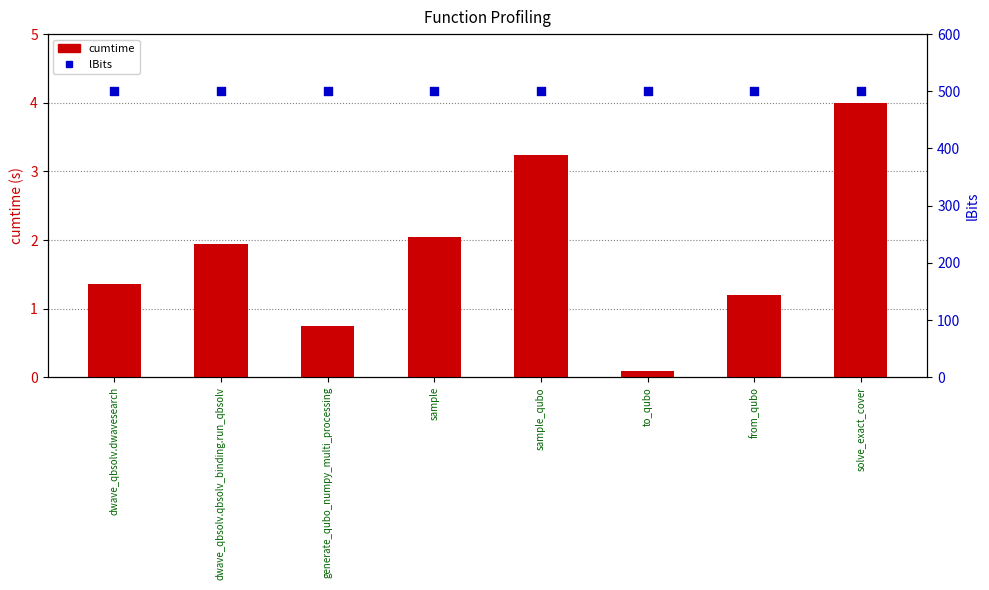

At how many categories does at least one series exceed 18?

8